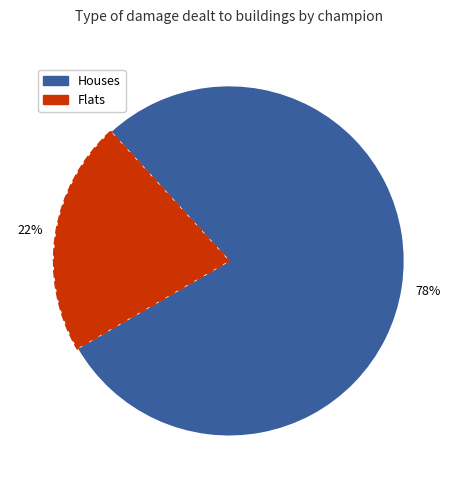

Does any single category account for the majority?

Yes